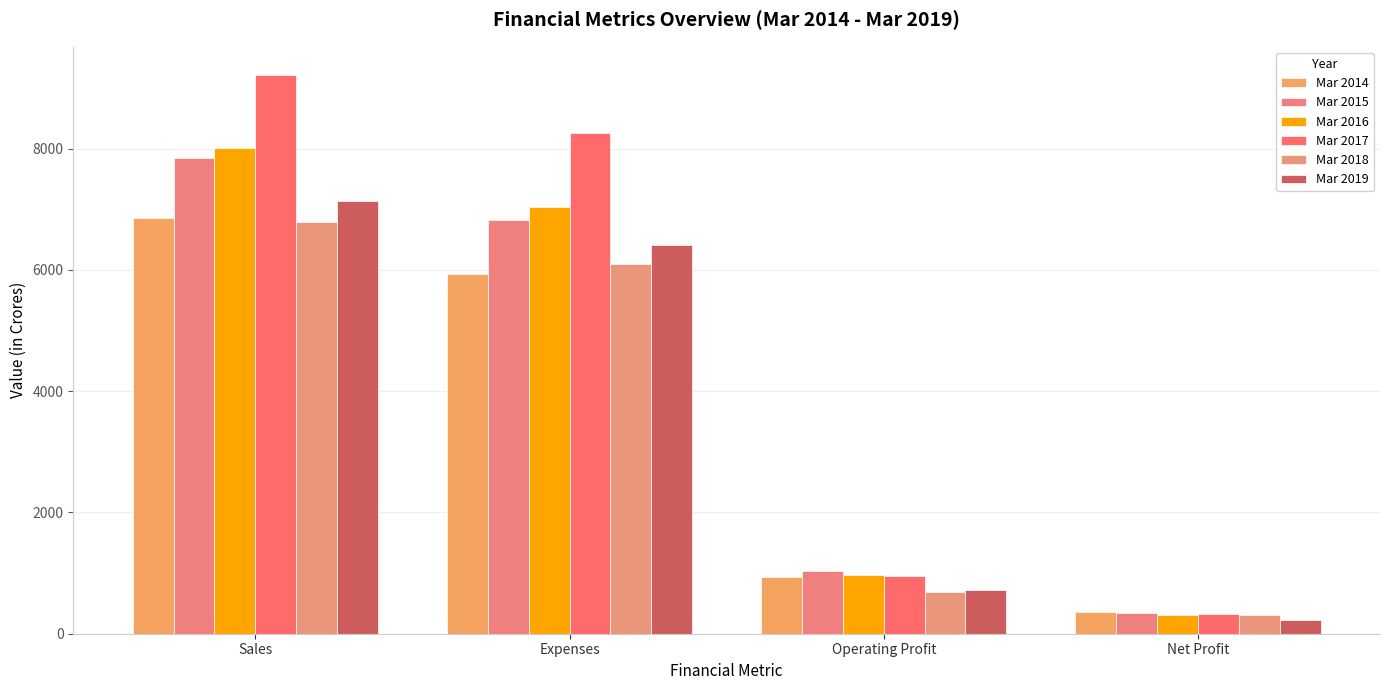

What is the label of the 3rd bar from the right?

Expenses